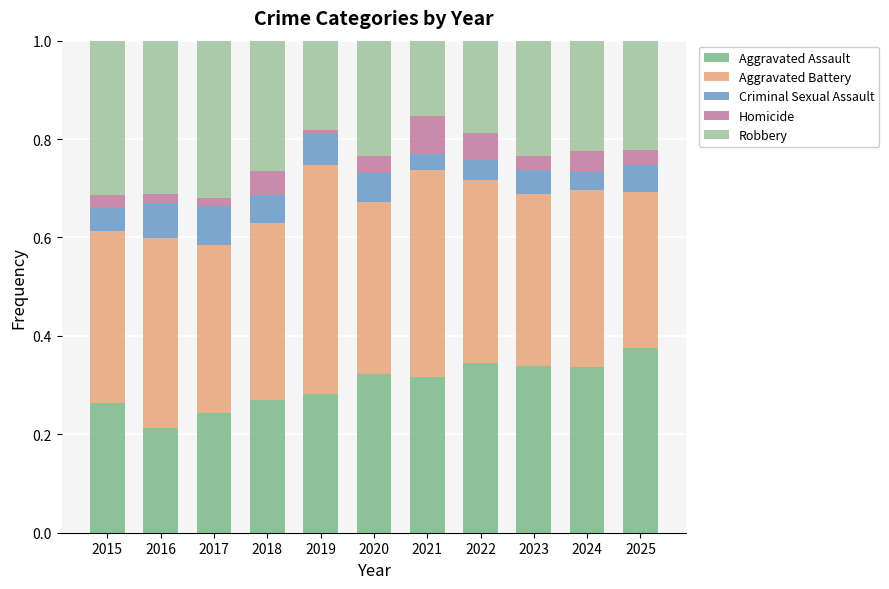

The Aggravated Assault series shows 0.5 at 2021. True or false?

False